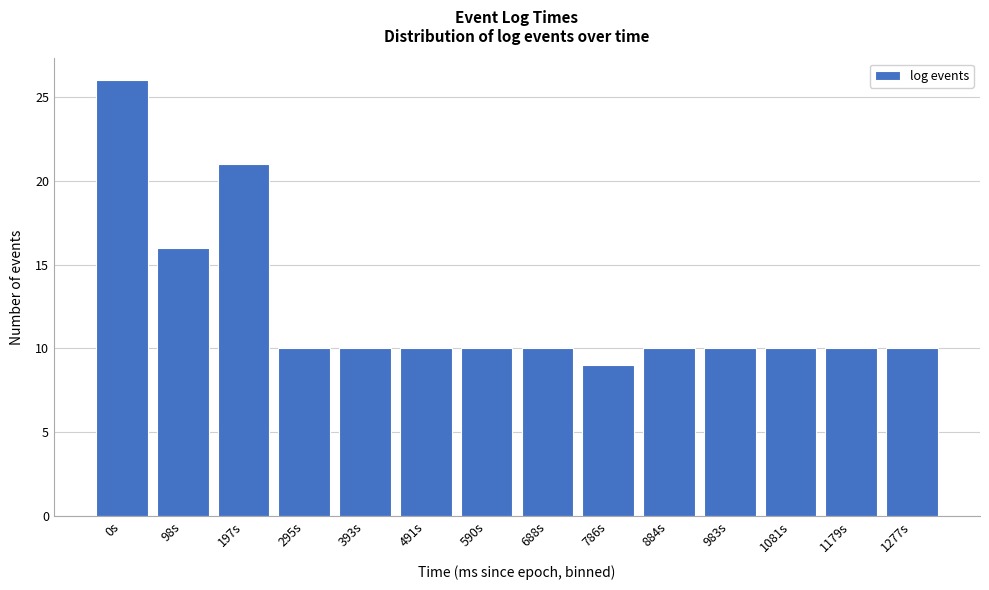

Reading left to right, what are all the values shown in this chart?

26	16	21	10	10	10	10	10	9	10	10	10	10	10